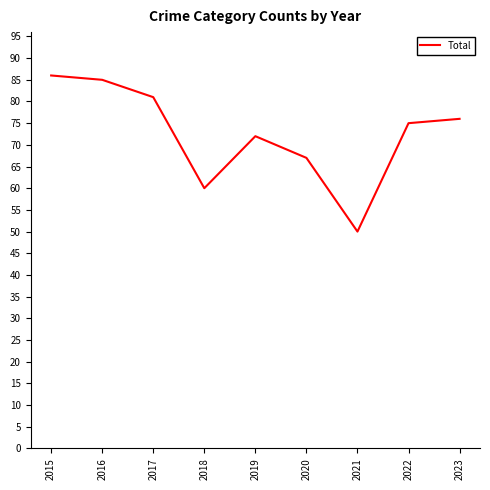

What is the difference between the maximum and minimum values?

36